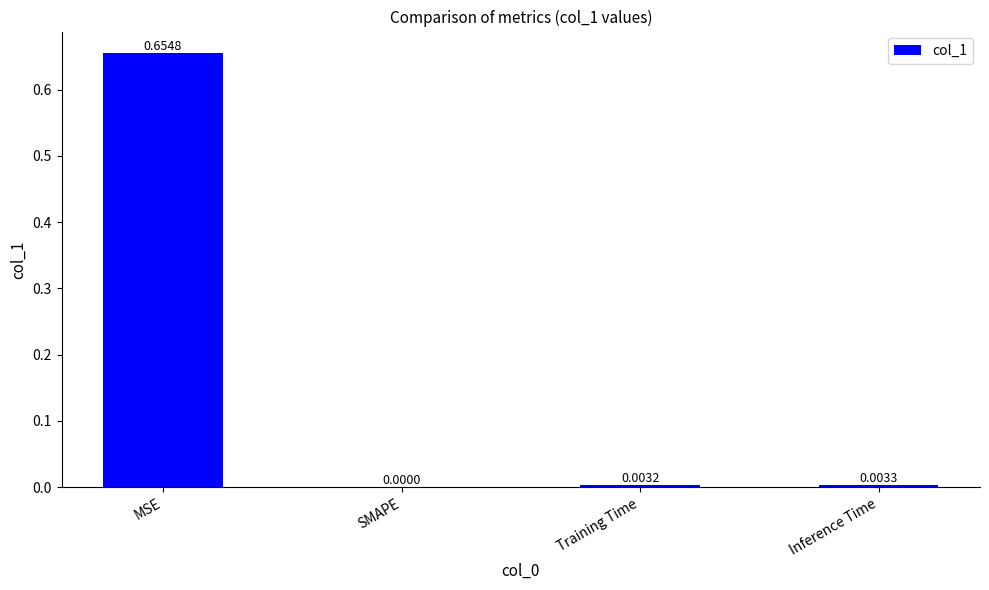

Which has a higher value, Inference Time or SMAPE?

Inference Time